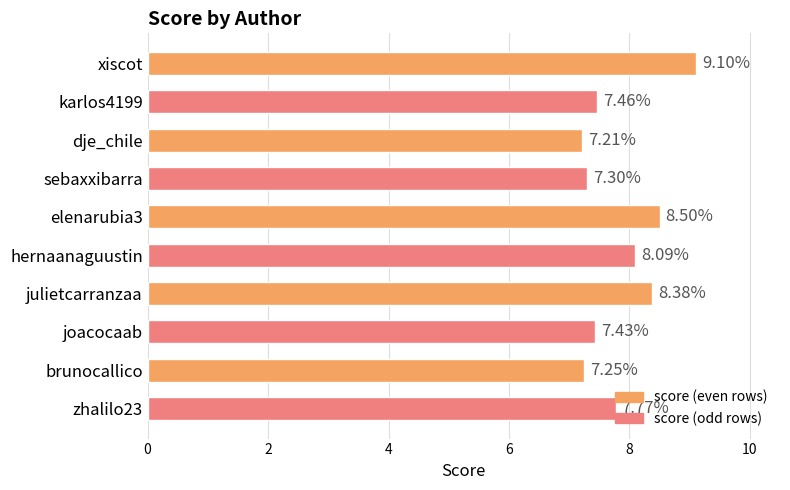

At which category does the chart reach its peak across all series?

xiscot